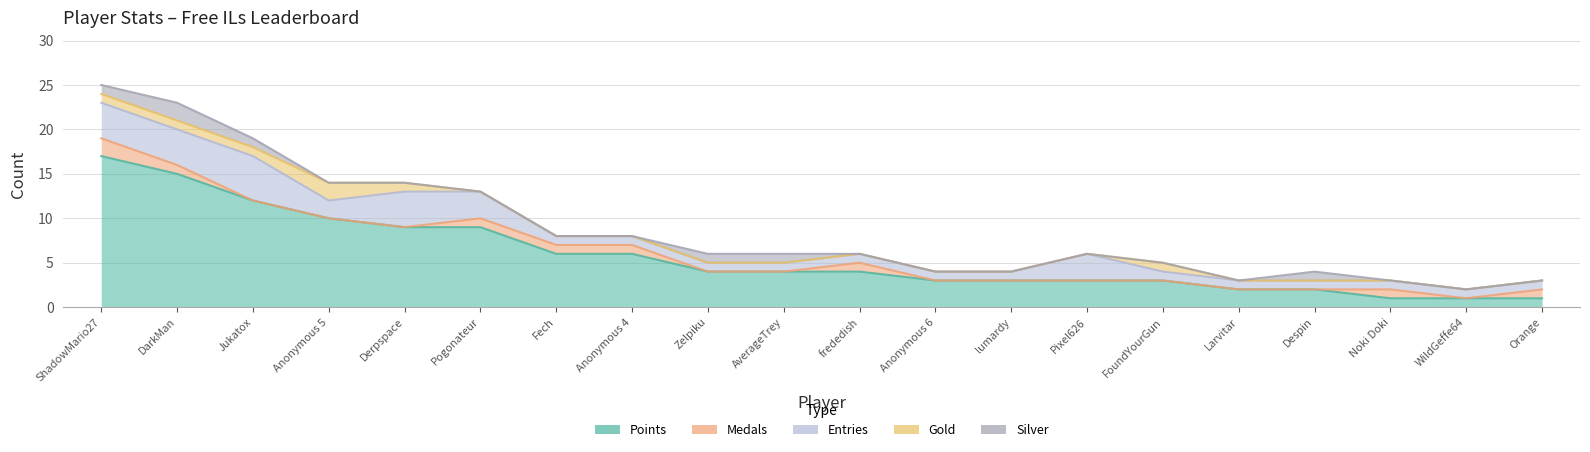

What is the label of the 6th point from the right?

FoundYourGun